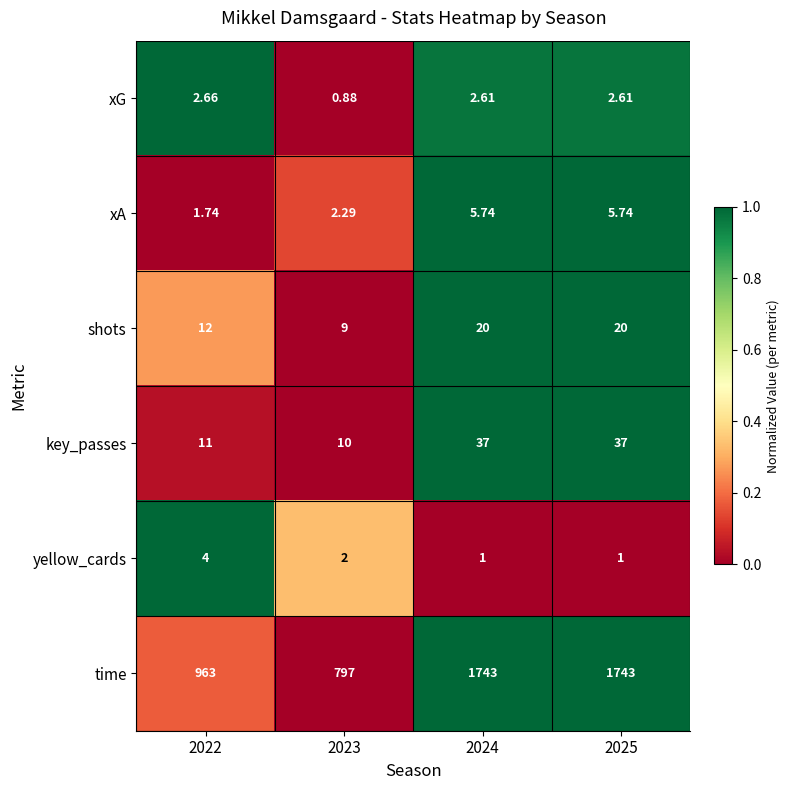

Count the number of data series in this chart.

6